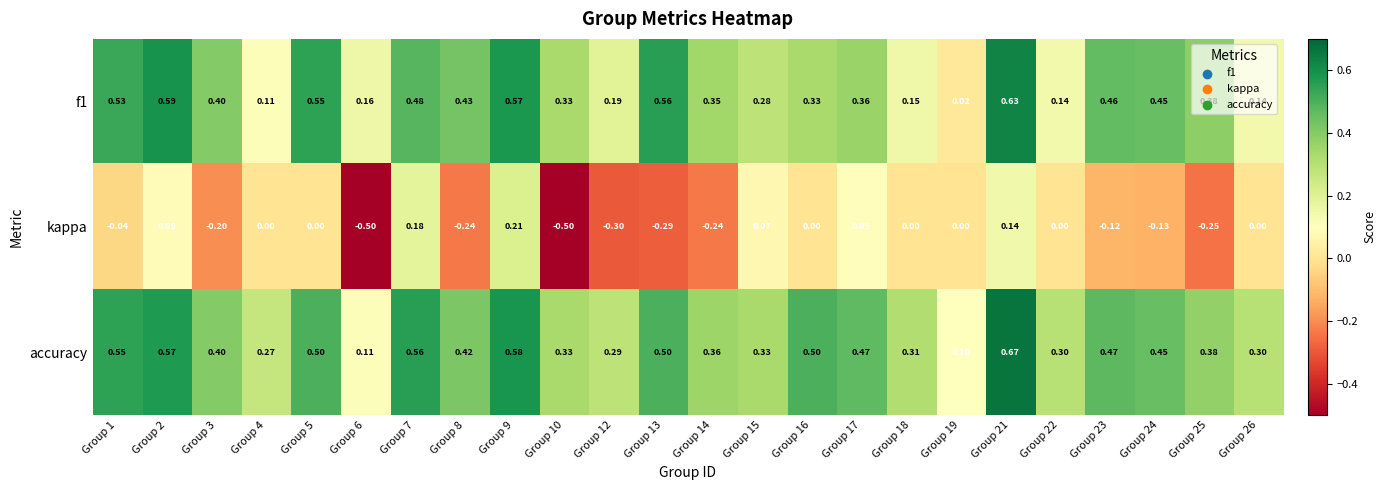

Which series has the largest range (max minus min)?

kappa